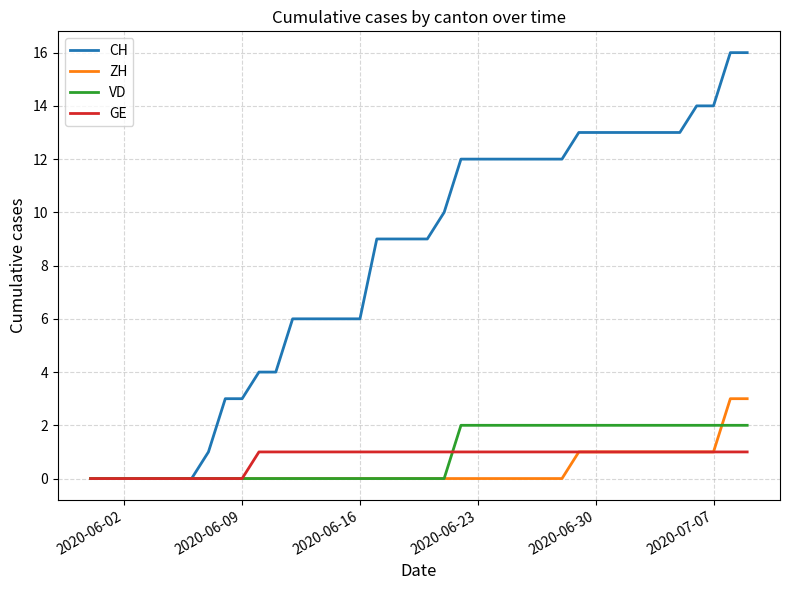

Which series has the largest total across all categories?

CH